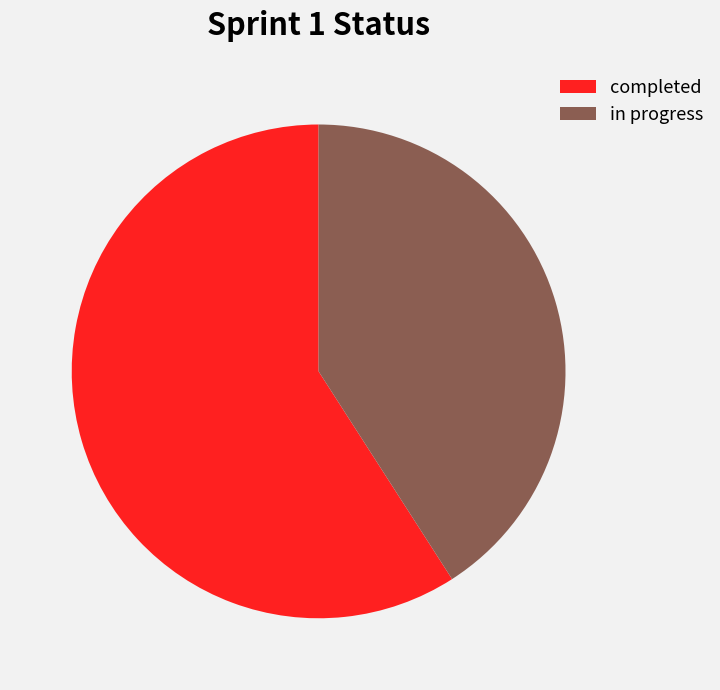

Do in progress and completed together represent more than half of the pie?

Yes